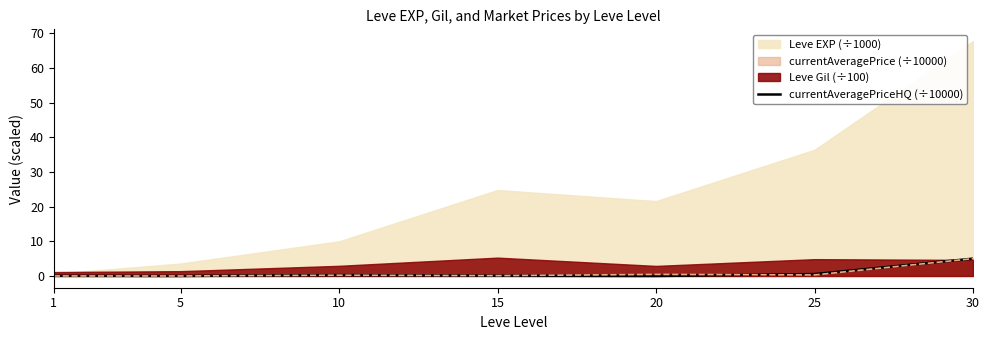

Is the value of currentAveragePrice (÷10000) at 30 greater than the value of currentAveragePriceHQ (÷10000) at 15?

Yes